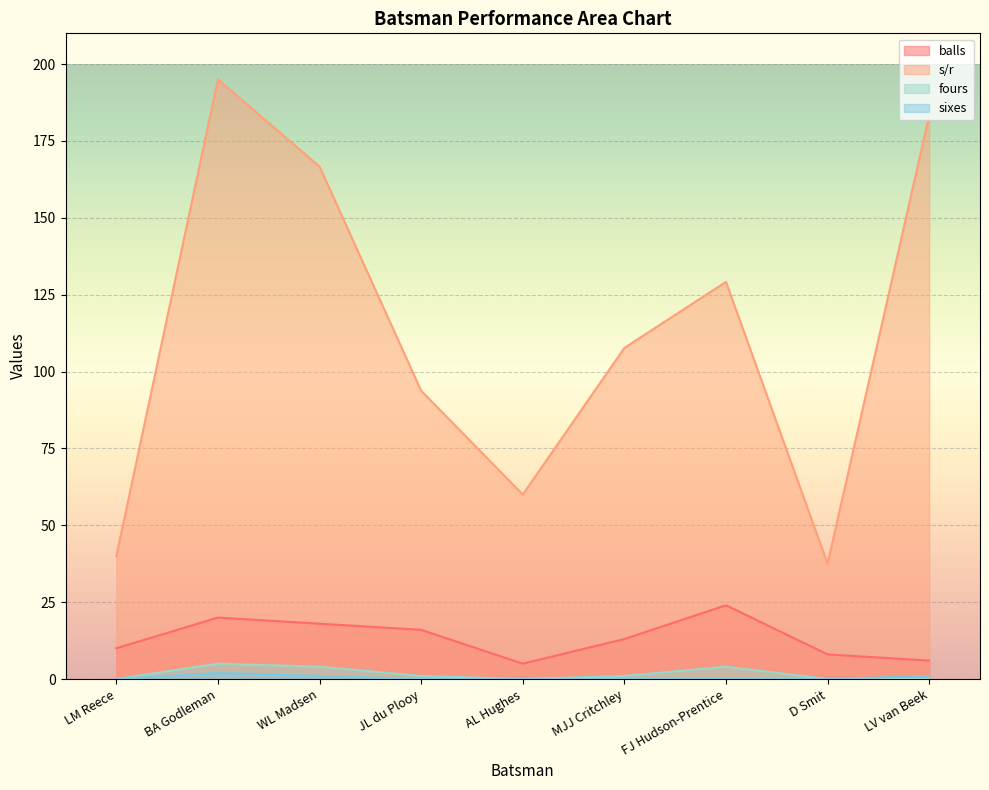

How many interior local peaks does the s/r series have?

2